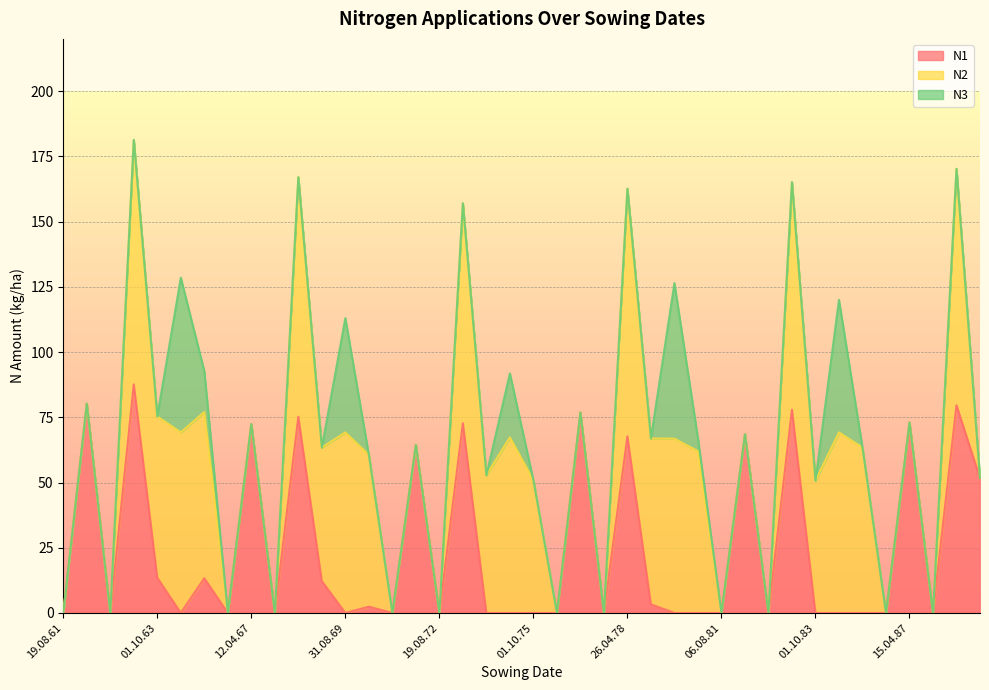

Between which two adjacent categories do N1 and N2 first intersect?

19.04.88 and 01.10.88